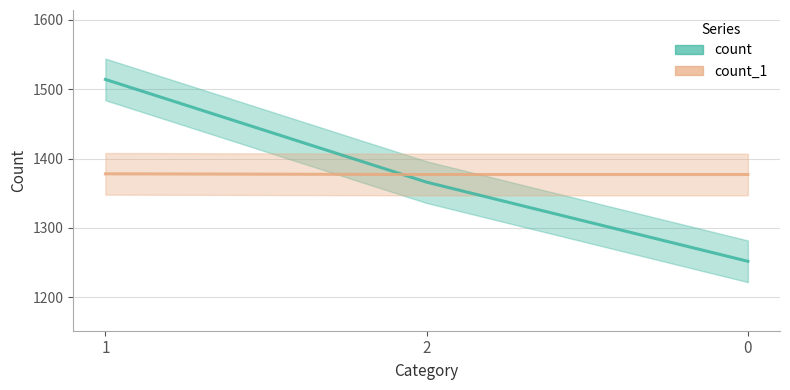

What is the label of the 2nd point from the left?

2